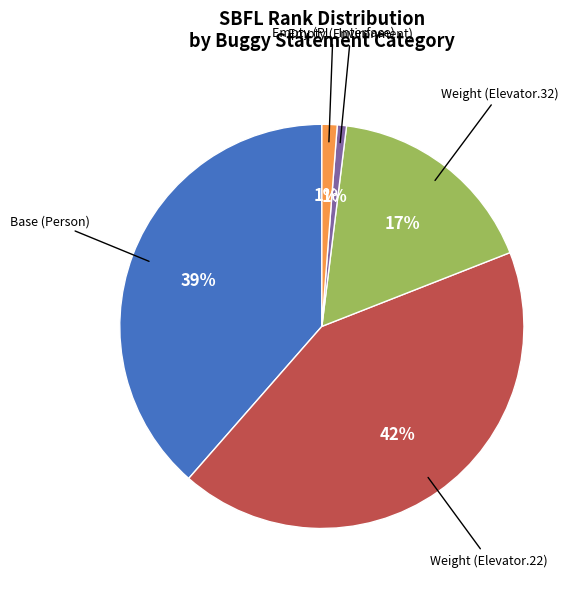

To the nearest percent, what is the average slice percentage?

20%